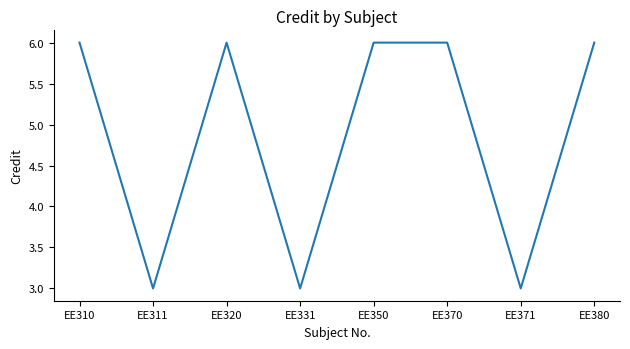

What is the minimum value shown in the chart?

3